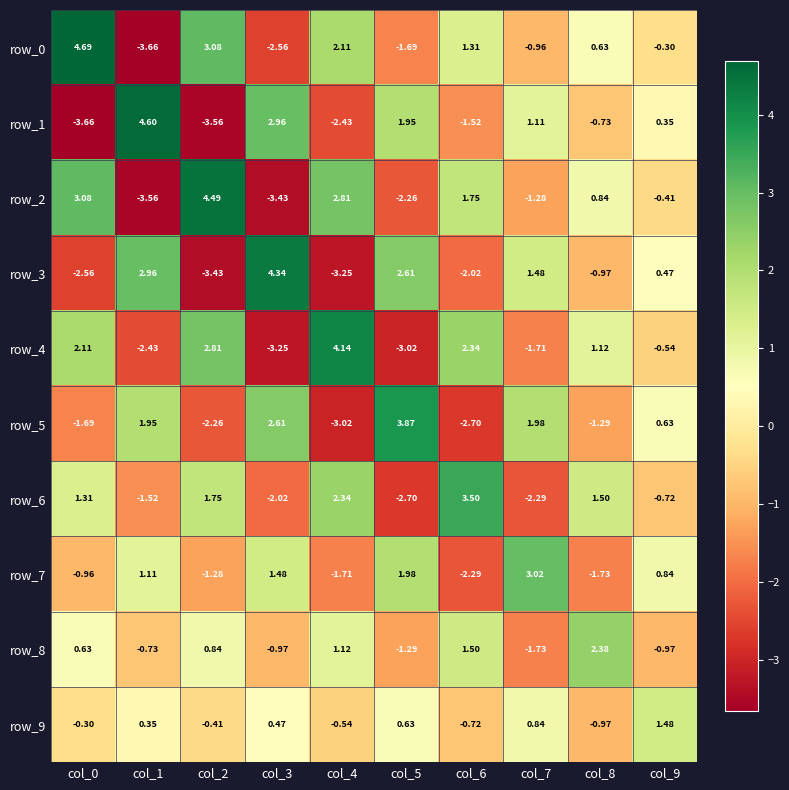

Is the value of row_2 at col_3 greater than the value of row_1 at col_2?

Yes